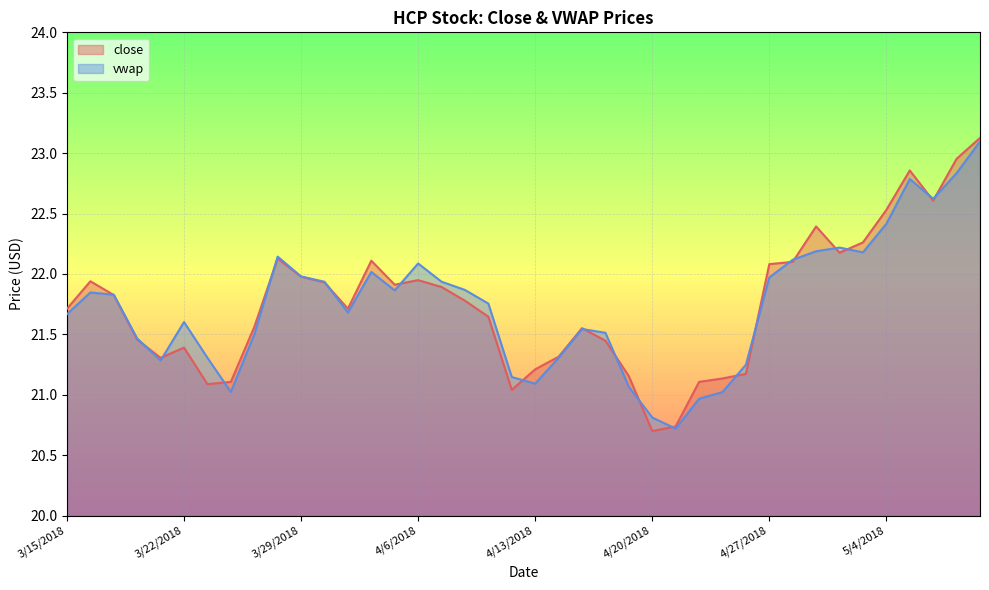

At which category does the chart reach its minimum across all series?

4/20/2018